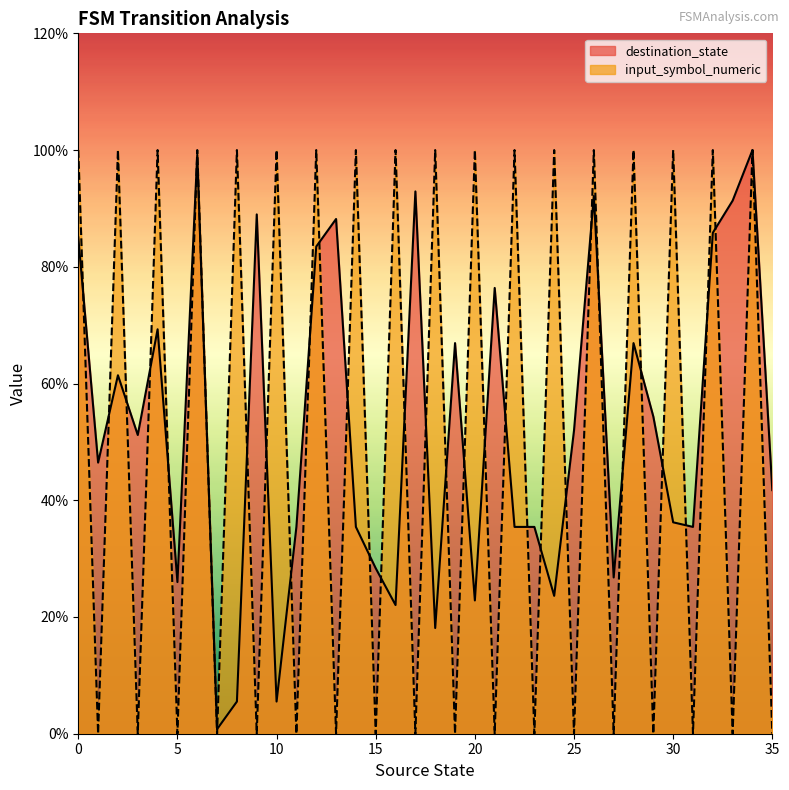

What are all the series names shown in the legend?

destination_state, input_symbol_numeric